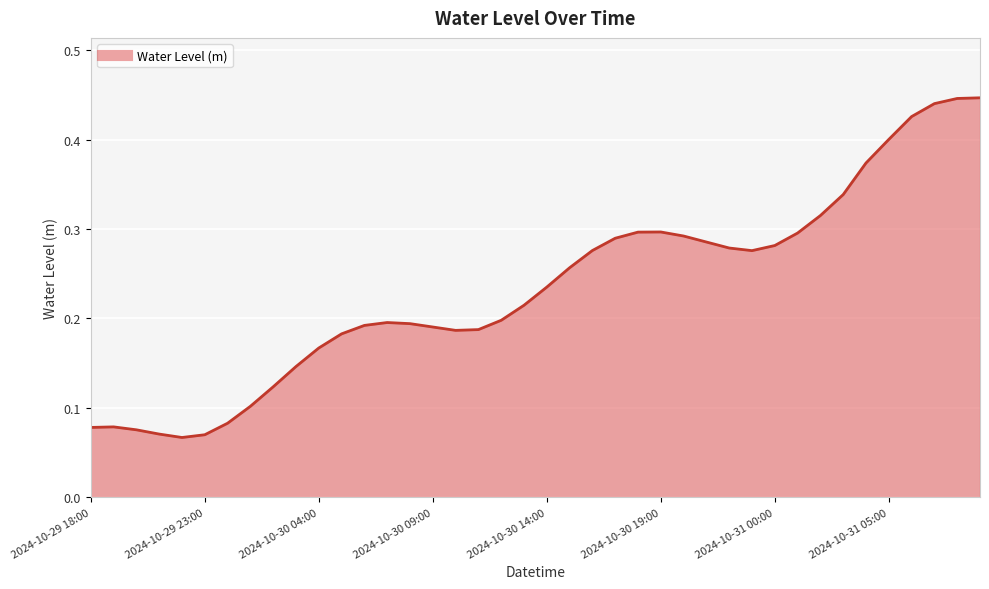

Does the chart display data point markers on the line(s)?

No